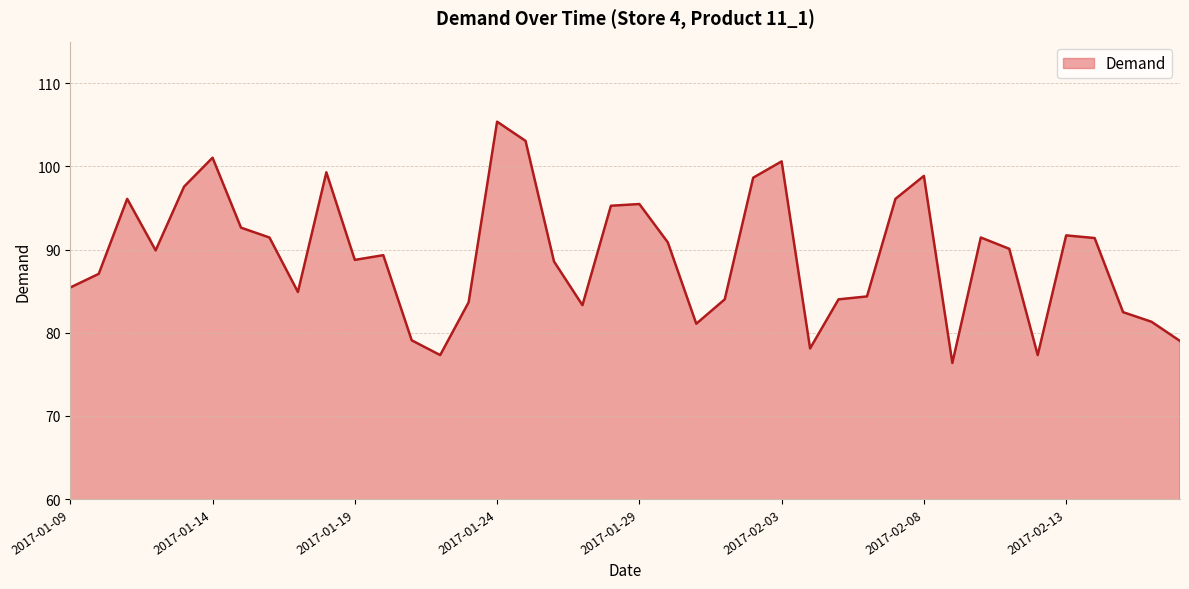

How many values exceed 89?

21